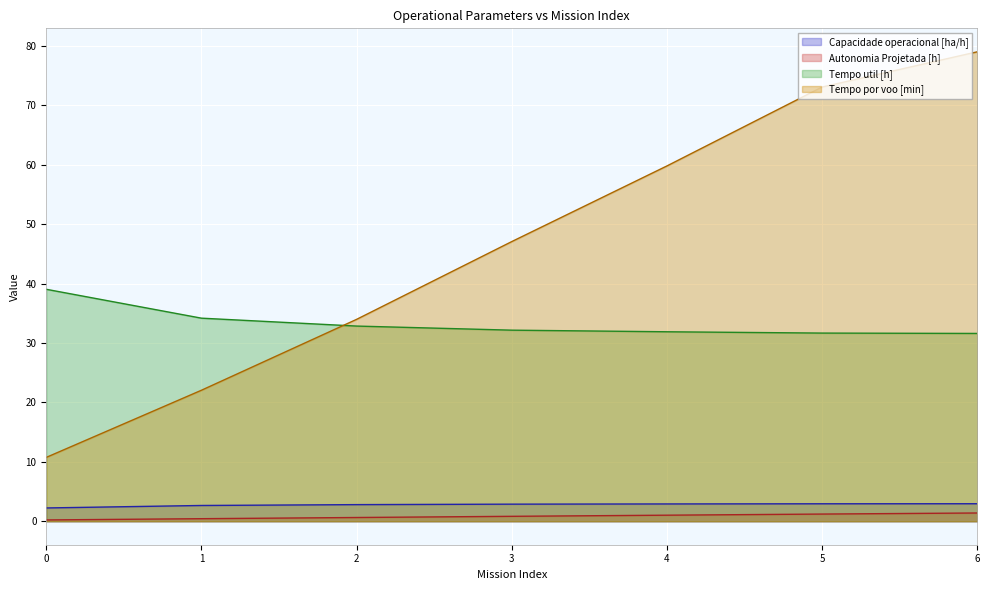

List the series in order of their peak value, lowest first.

Autonomia Projetada [h], Capacidade operacional [ha/h], Tempo util [h], Tempo por voo [min]